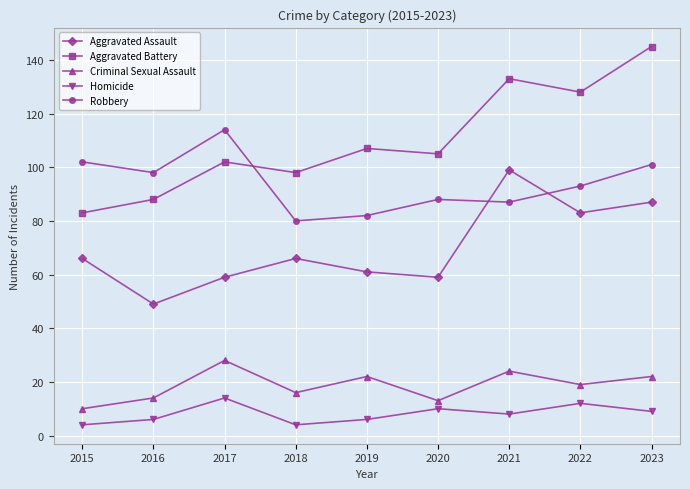

How many lines are shown in the chart?

5